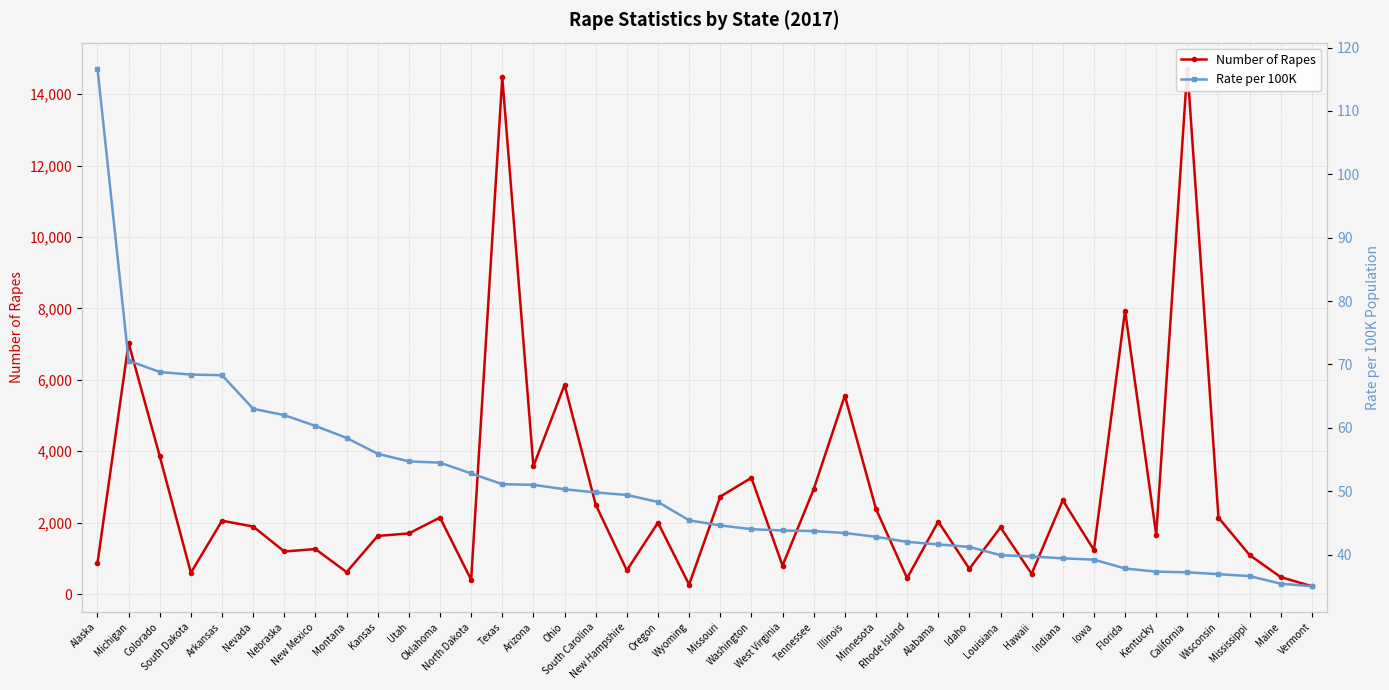

The Number of Rapes series shows 2385.0 at Minnesota. True or false?

True